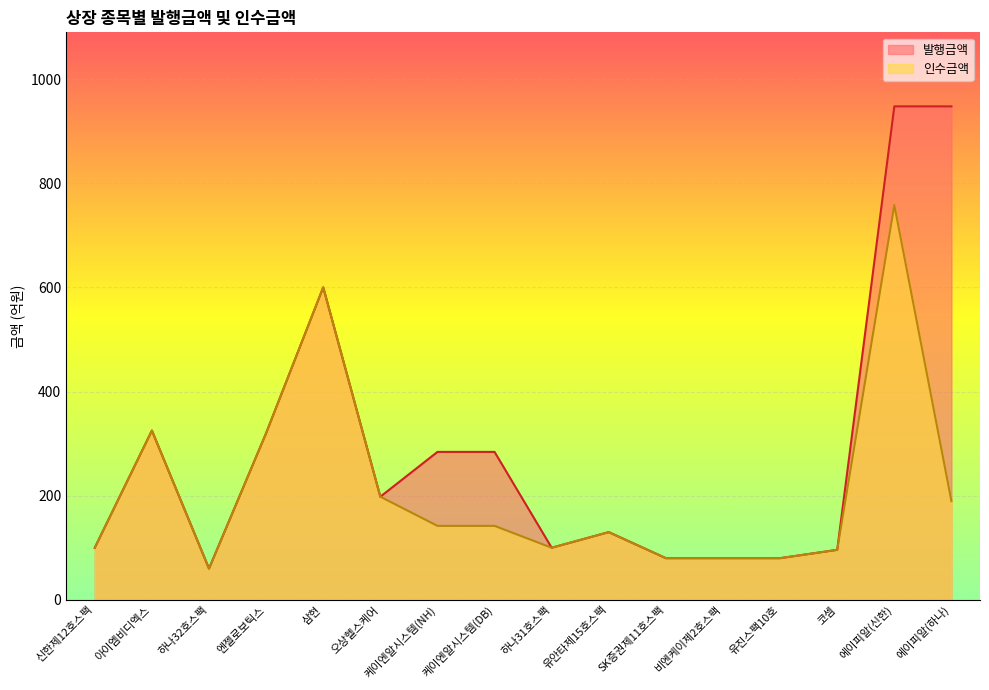

Reading left to right, list all the values displayed in this chart.

인수금액: 100.0	325.0	60.0	320.0	600.0	198.0	142.0	142.0	100.0	130.0	80.0	80.0	80.0	96.0	758.0	189.5
발행금액: 100.0	325.0	60.0	320.0	600.0	198.0	284.0	284.0	100.0	130.0	80.0	80.0	80.0	96.0	947.5	947.5